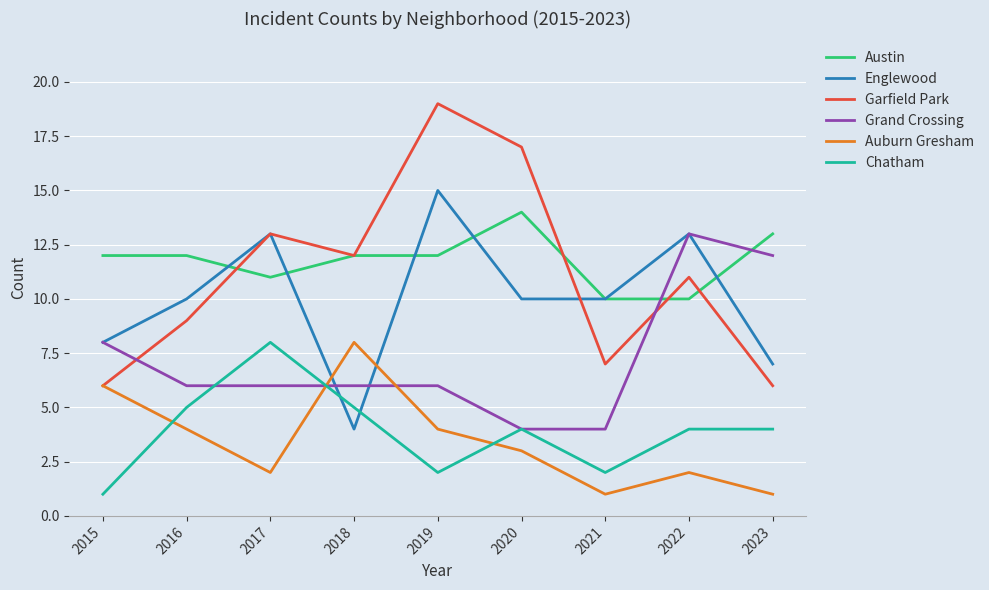

Count the number of categories in the chart.

9